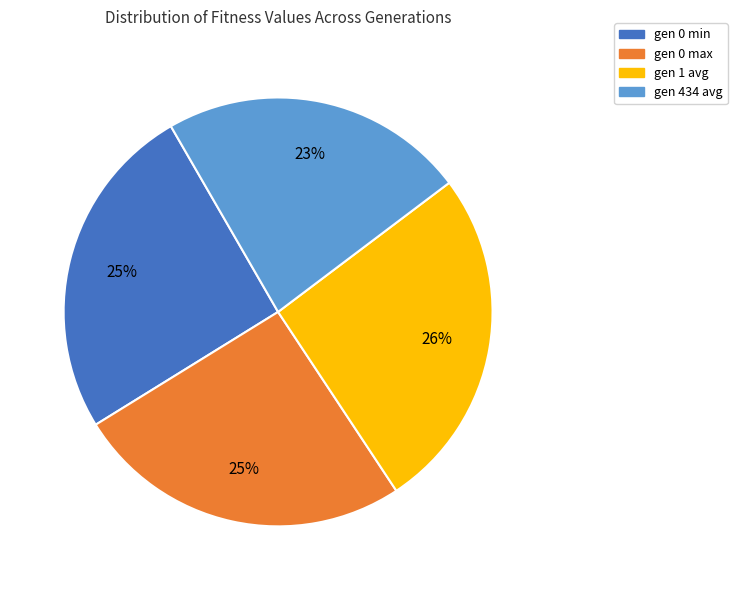

To the nearest percent, what portion does gen 434 avg represent?

23%